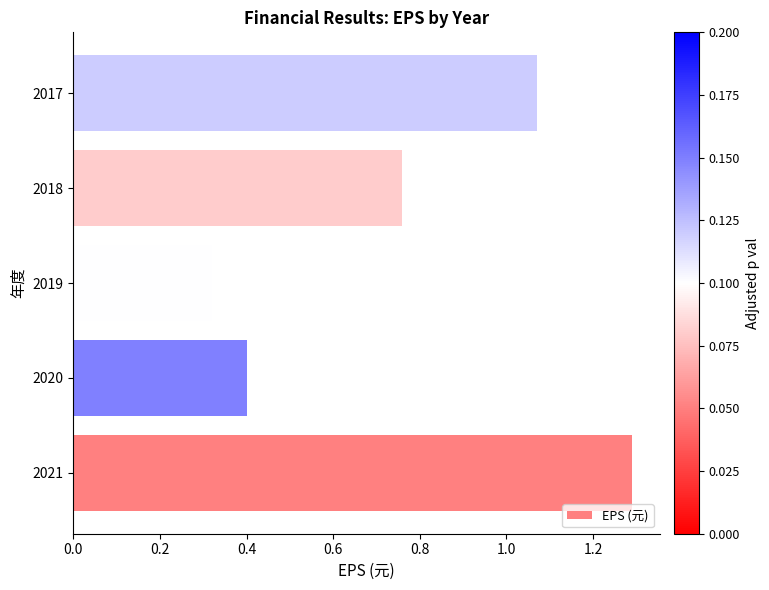

List the labels in order of value, smallest first.

2019, 2020, 2018, 2017, 2021